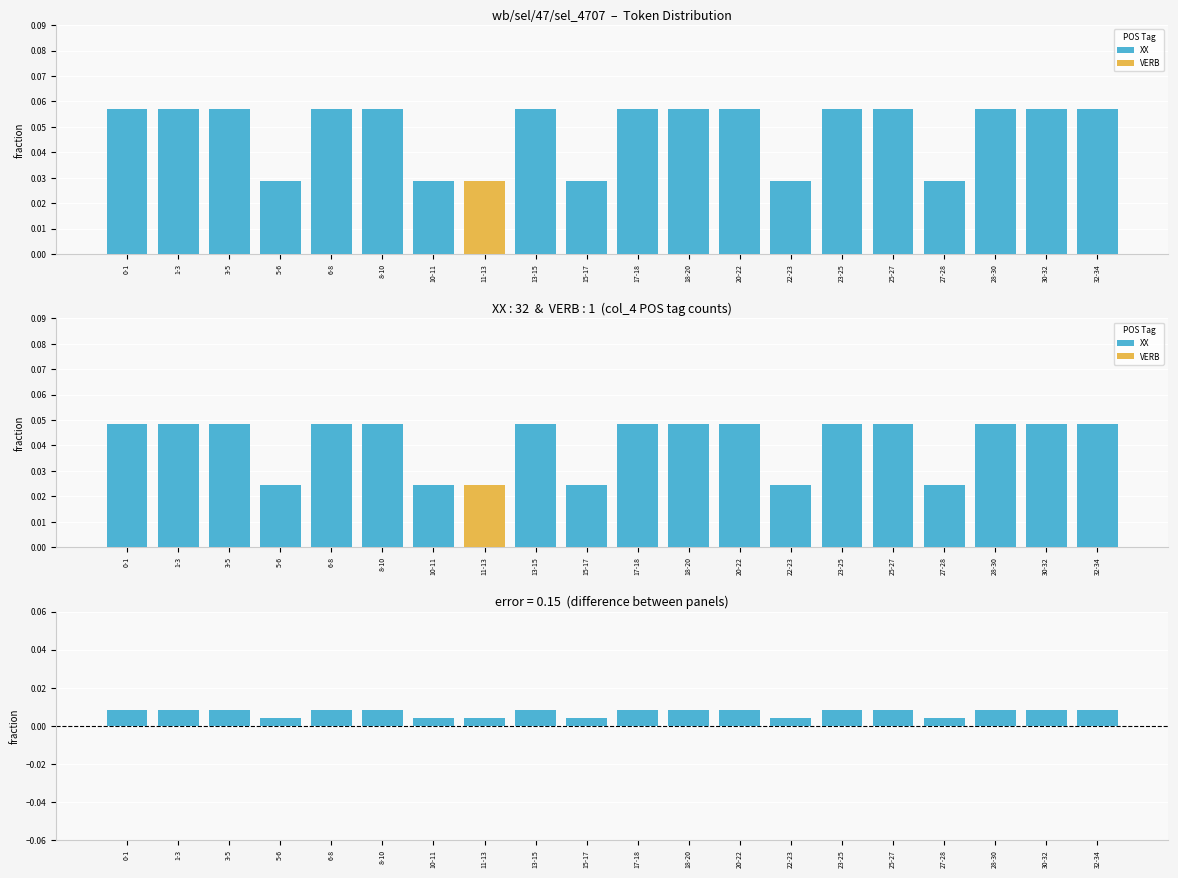

Which has a higher value, 28-30 or 22-23?

28-30